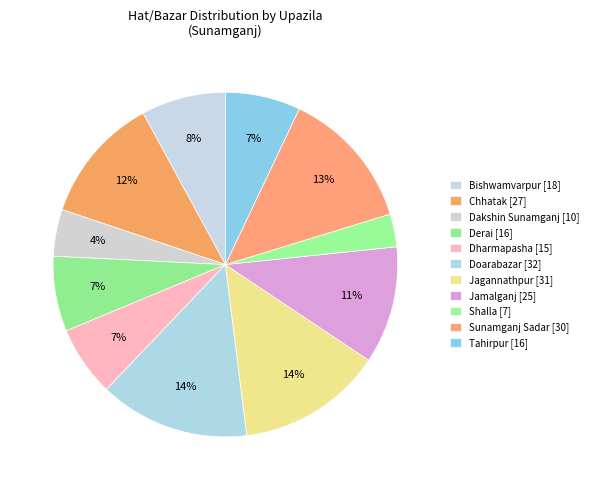

Which category has the smallest portion of the pie?

Shalla